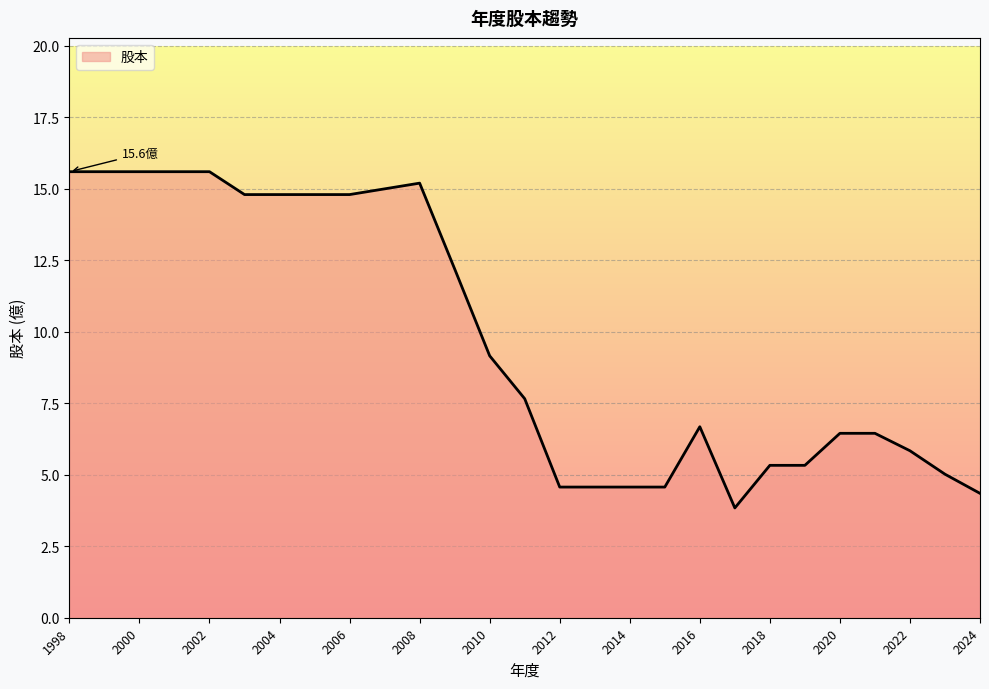

How many values are below 7?

13